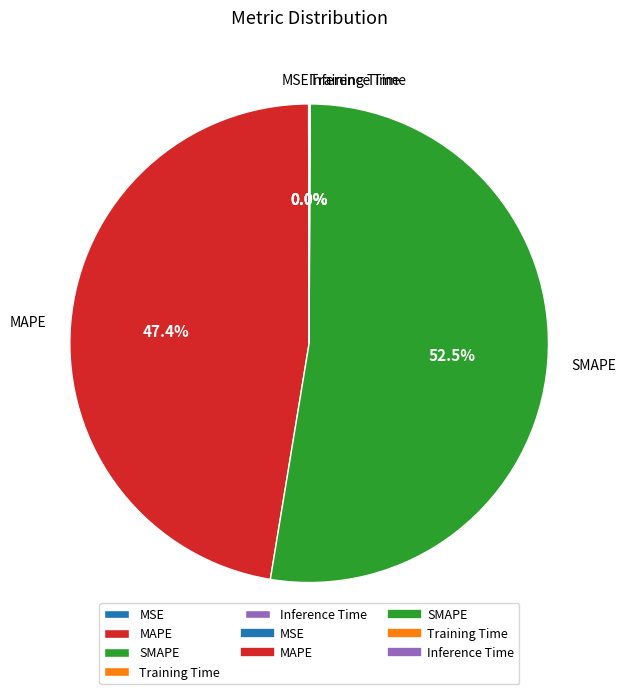

To the nearest percent, what is the difference between the MAPE and SMAPE slice percentages?

5%